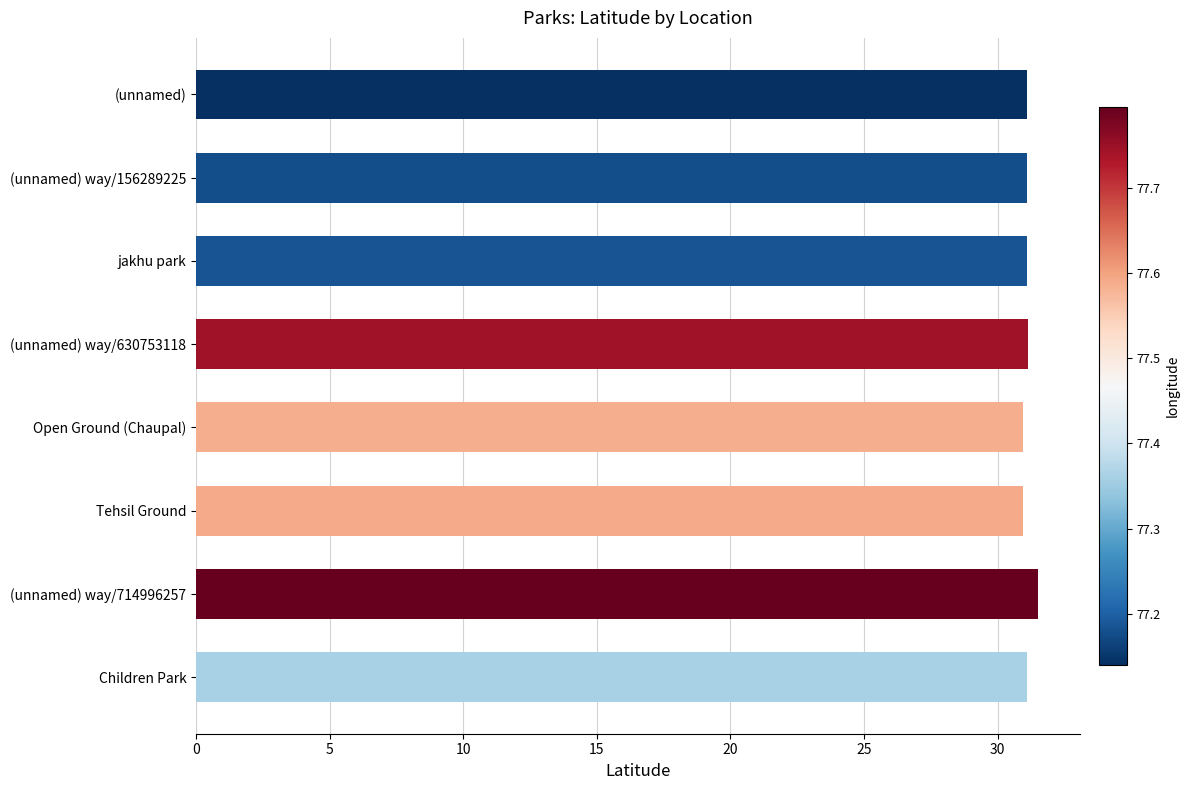

What is the minimum value shown in the chart?

30.9